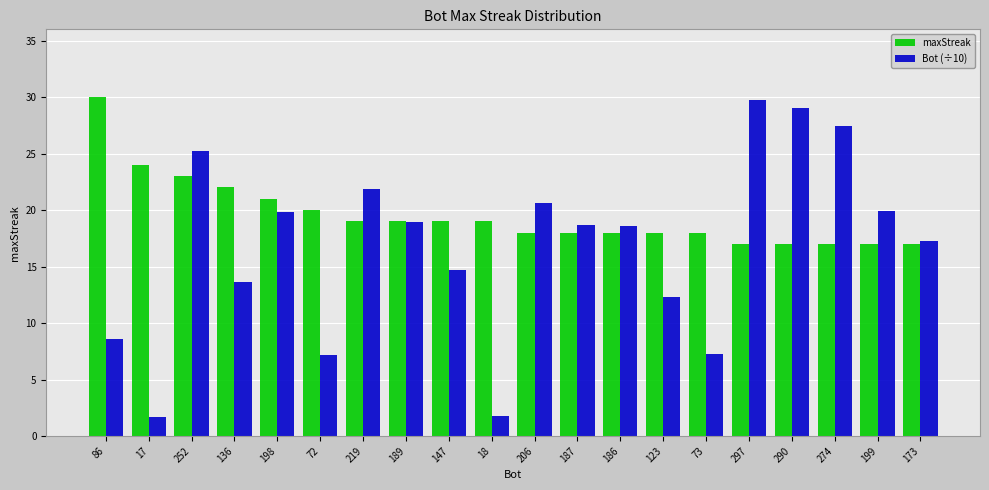

Does the chart contain stacked bars?

No